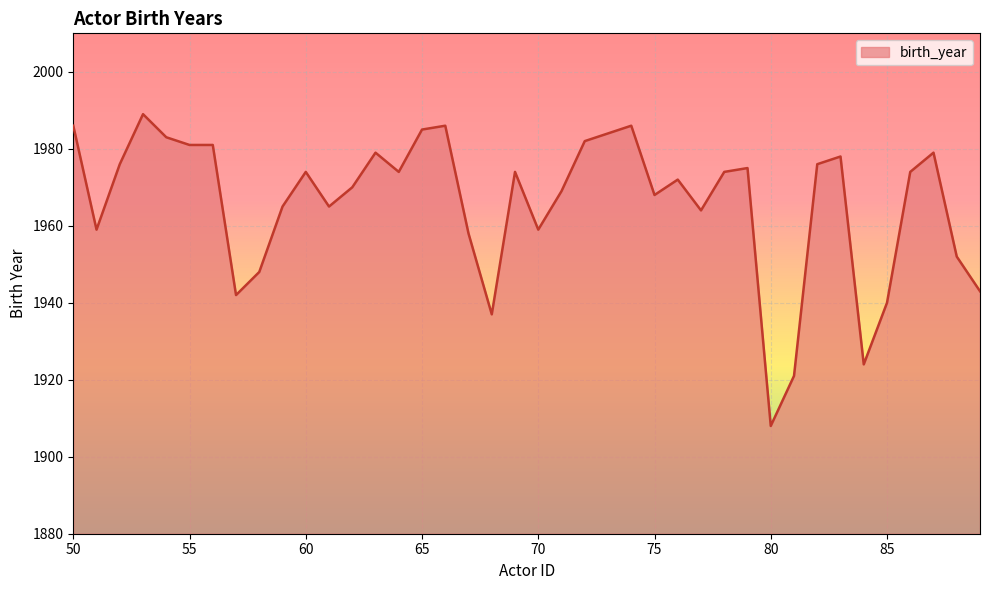

What is the greatest value displayed?

1989